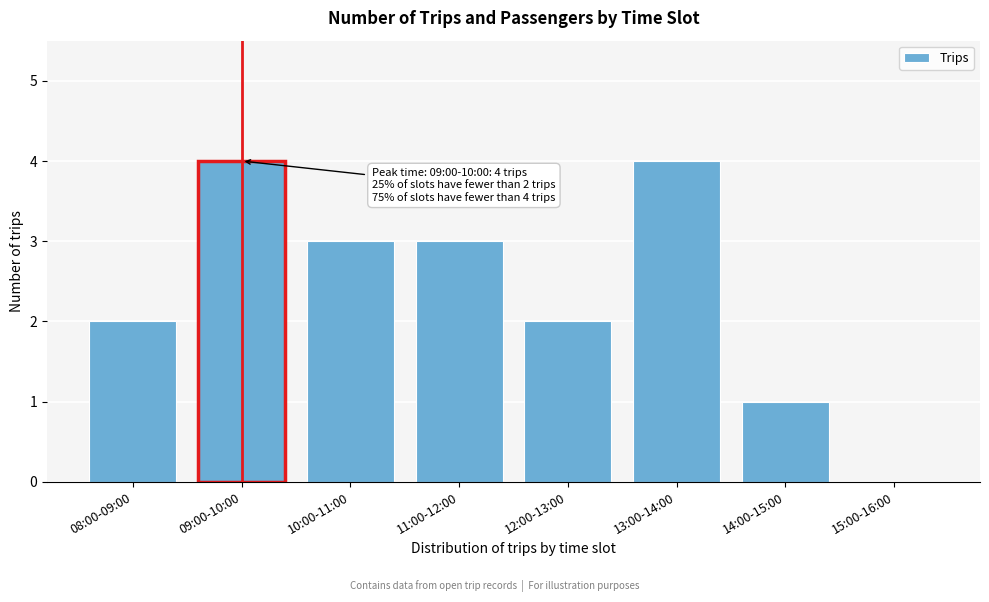

The chart shows a value of 0 at 14:00-15:00. True or false?

False